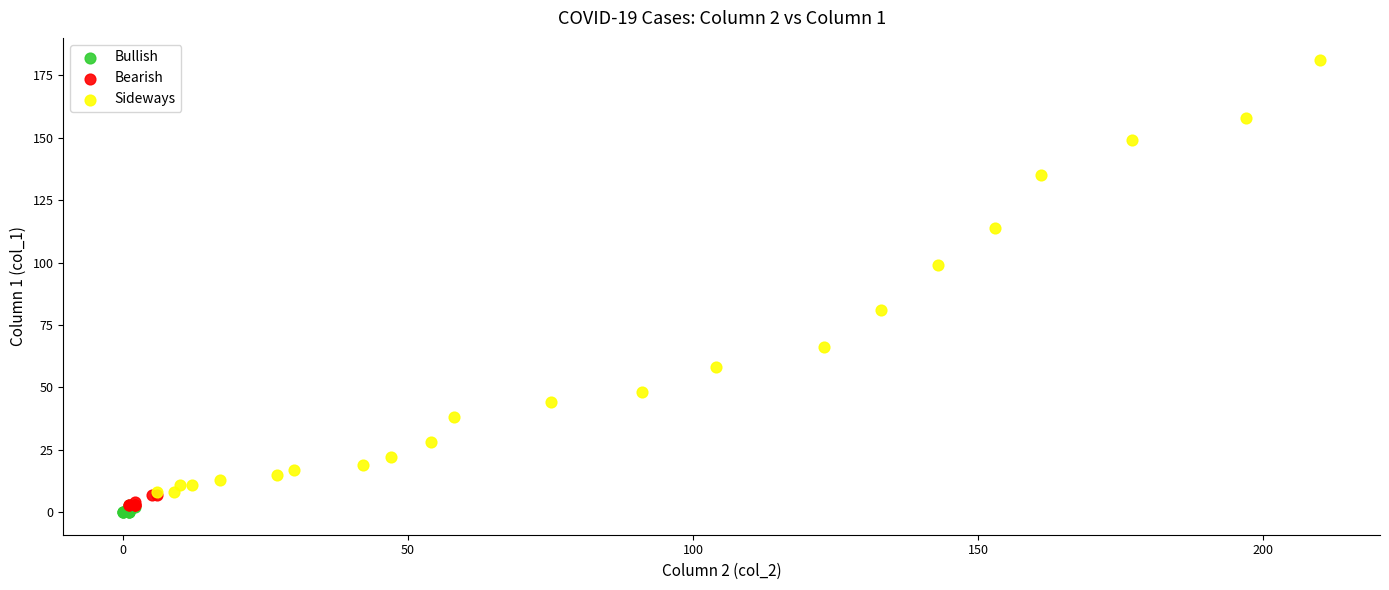

Which series has the widest spread of Y values?

Sideways